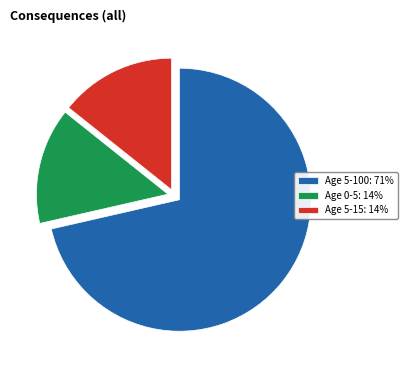

True or false: Age 5-100 accounts for 82% of the total.

False